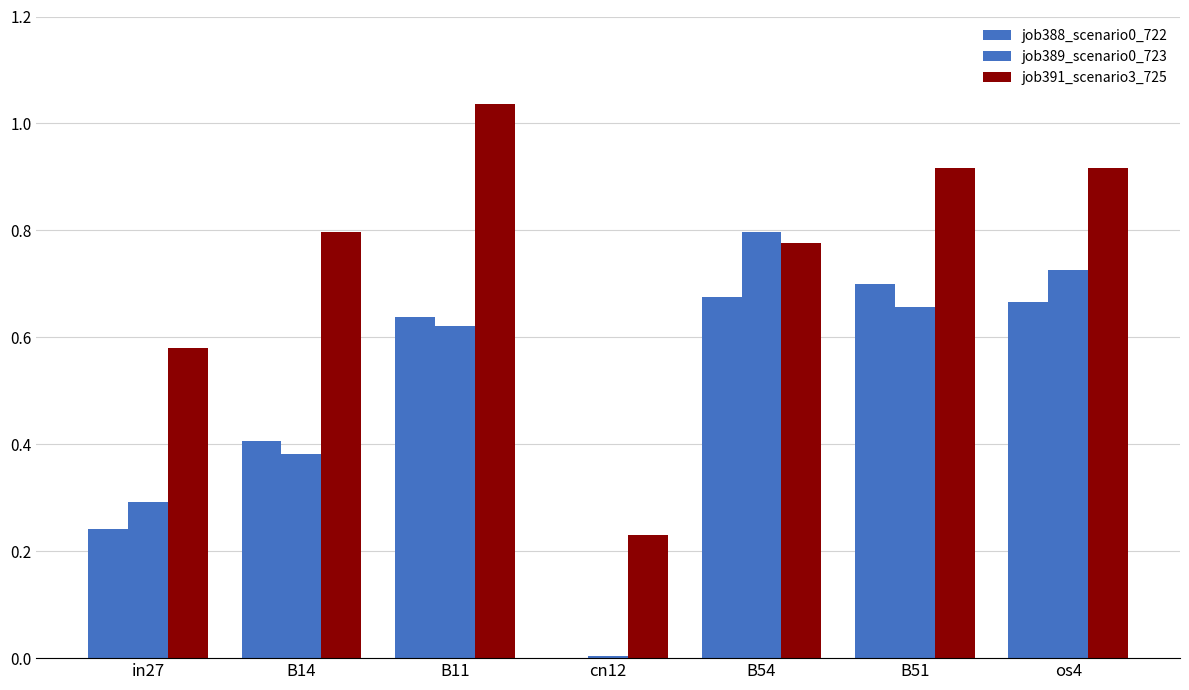

How many distinct data groups are displayed?

3